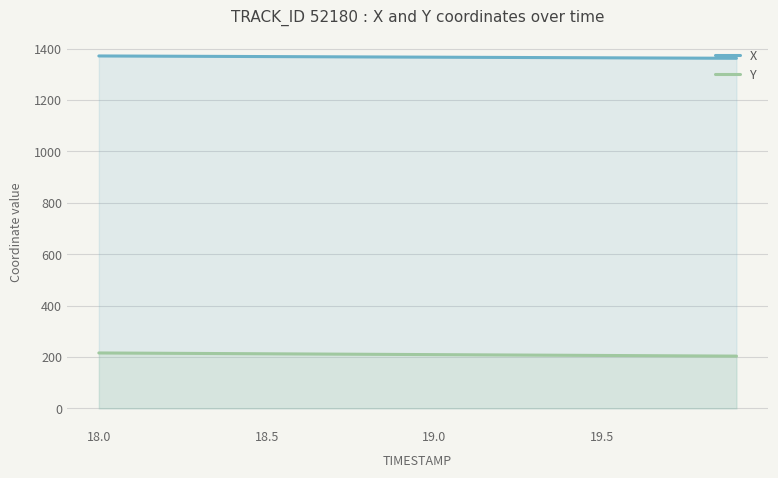

The value of Y at 18.0 is 387.5. True or false?

False